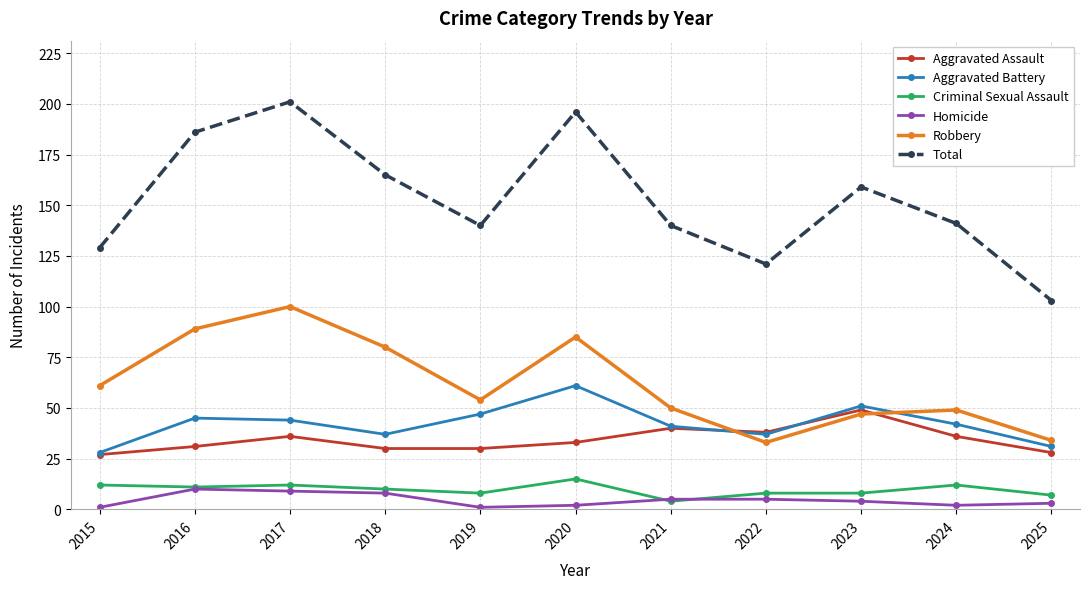

Where is Robbery nearest to the value 66?

2015